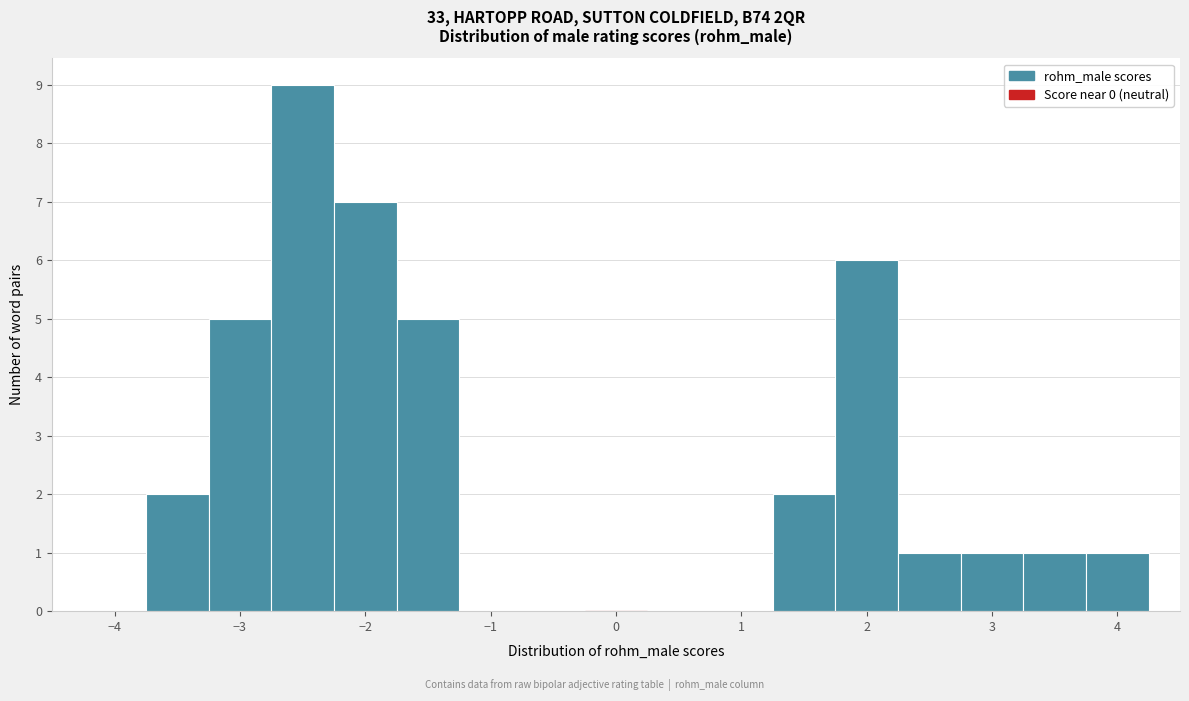

Reading left to right, transcribe this chart: for each bar, give the range it covers on the x-axis and its height. Neither the bar edges nor the heights are printed on the chart, so give them approximately, as read against the axes.

-4.25 to -3.75: 0
-3.75 to -3.25: 2
-3.25 to -2.75: 5
-2.75 to -2.25: 9
-2.25 to -1.75: 7
-1.75 to -1.25: 5
-1.25 to -0.75: 0
-0.75 to -0.25: 0
-0.25 to 0.25: 0
0.25 to 0.75: 0
0.75 to 1.25: 0
1.25 to 1.75: 2
1.75 to 2.25: 6
2.25 to 2.75: 1
2.75 to 3.25: 1
3.25 to 3.75: 1
3.75 to 4.25: 1